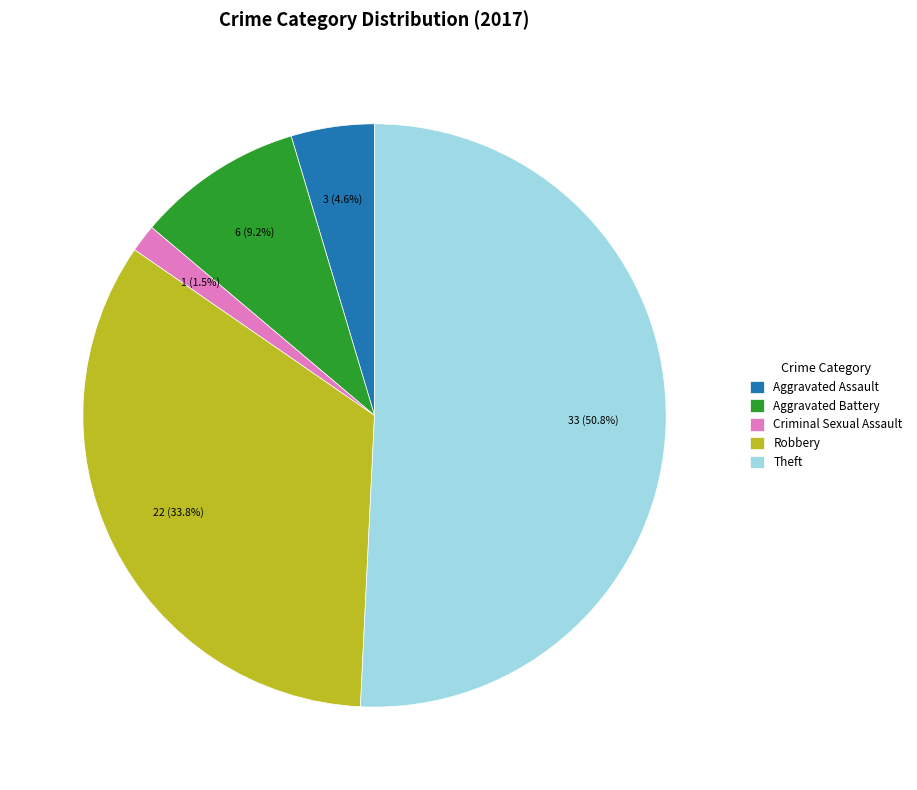

Is it true that Robbery is 34% of the pie?

True